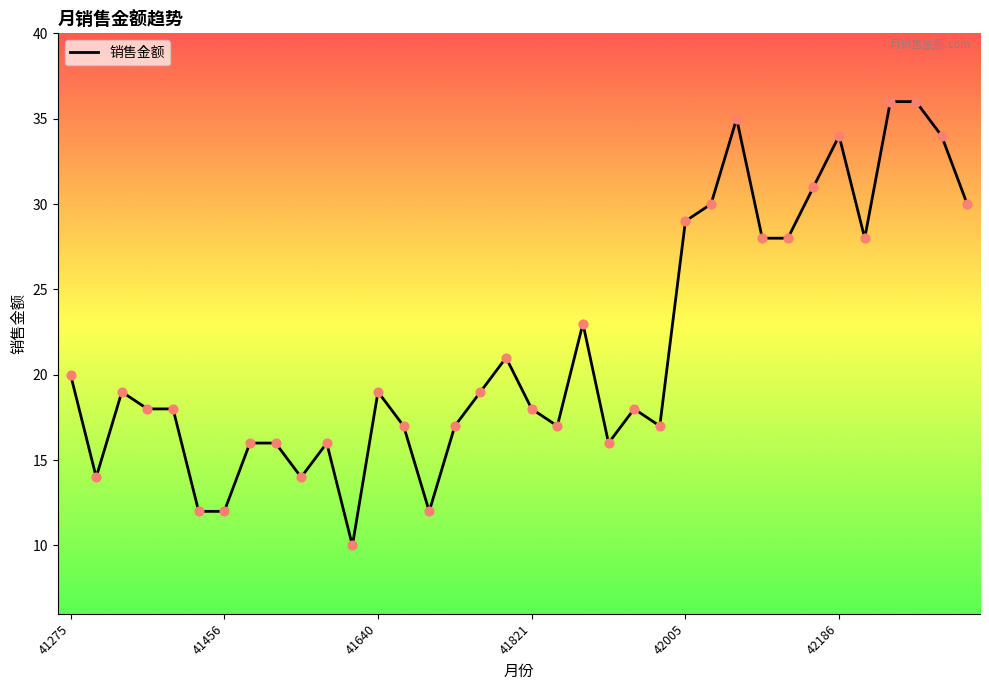

What is the maximum value shown in the chart?

36